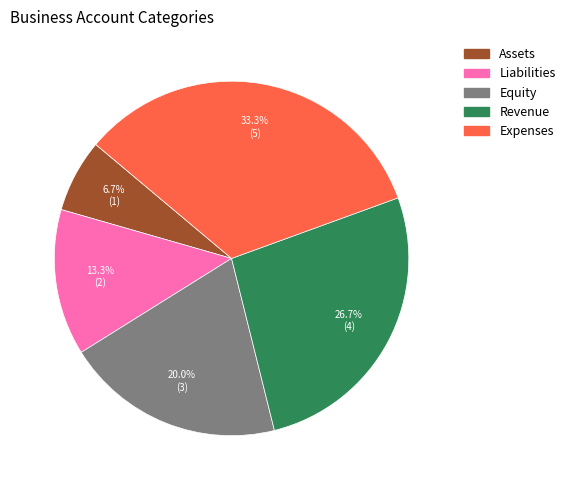

Which has a higher value, Revenue or Liabilities?

Revenue